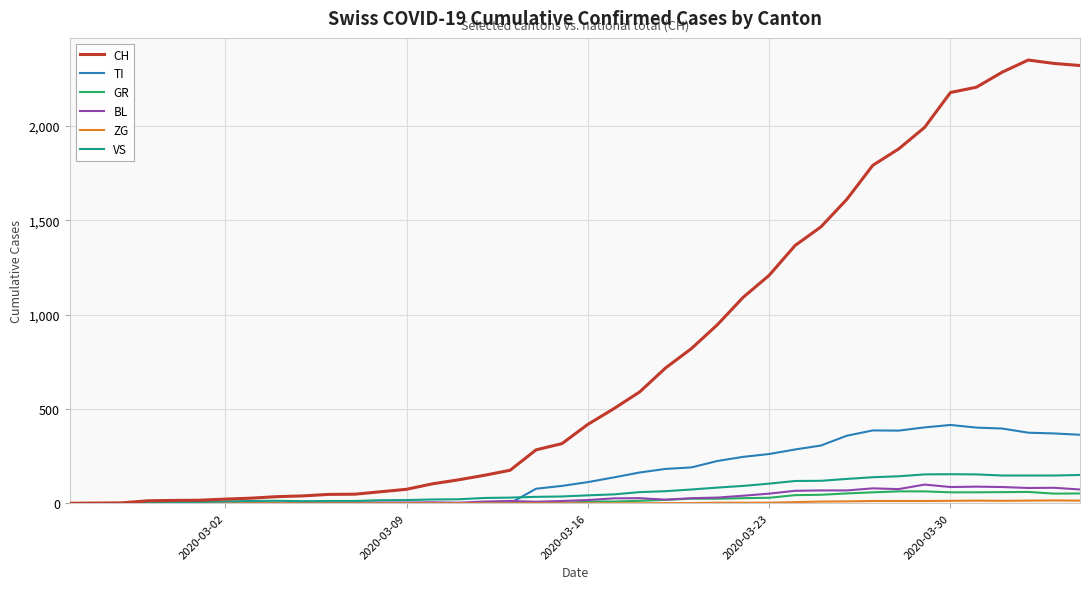

Which series has the widest spread of values?

CH